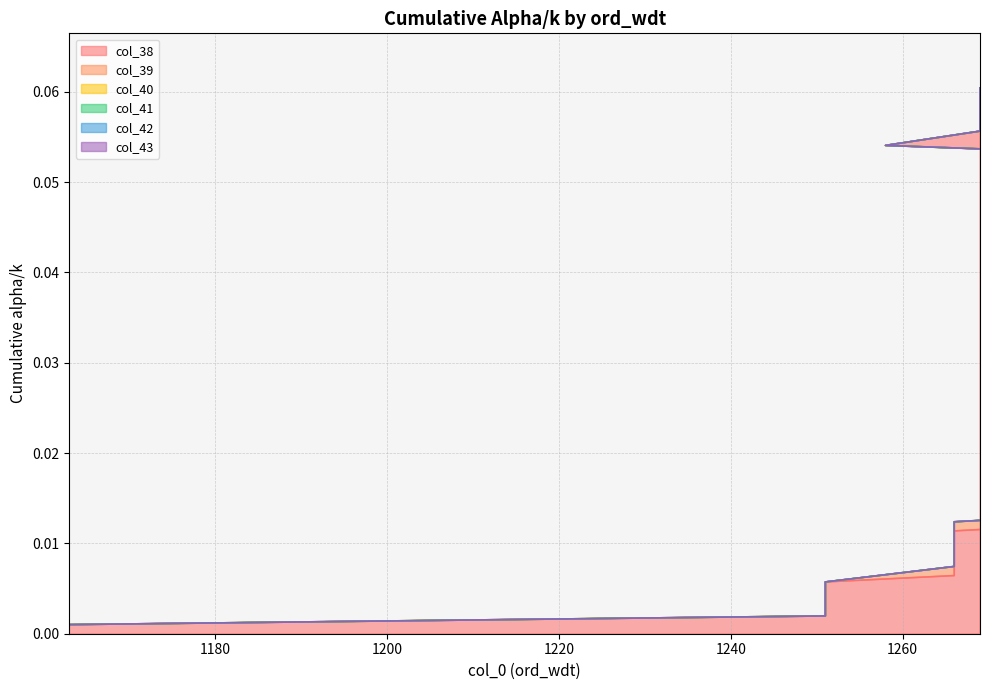

What is the difference between the maximum and minimum values in the col_39 series?

0.1